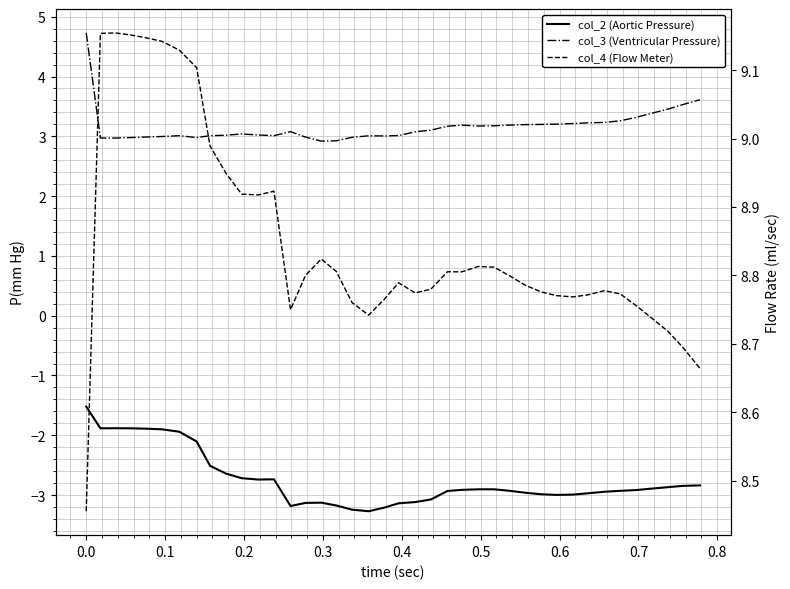

How many interior local valleys does the col_2 (Aortic Pressure) series have?

5